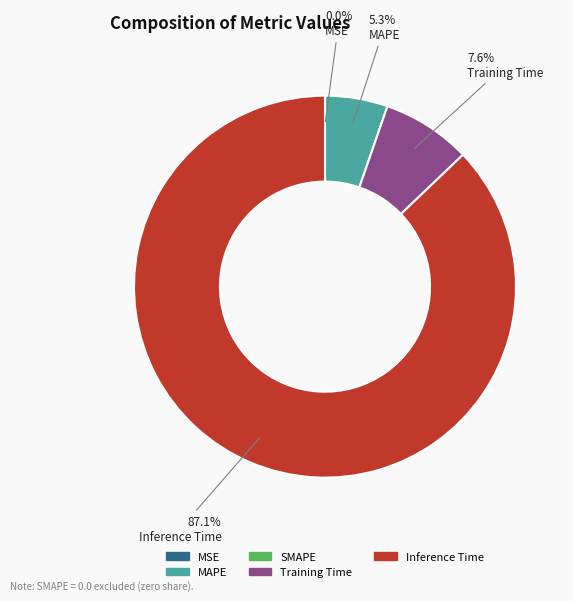

Is there any slice that represents more than half of the pie?

Yes